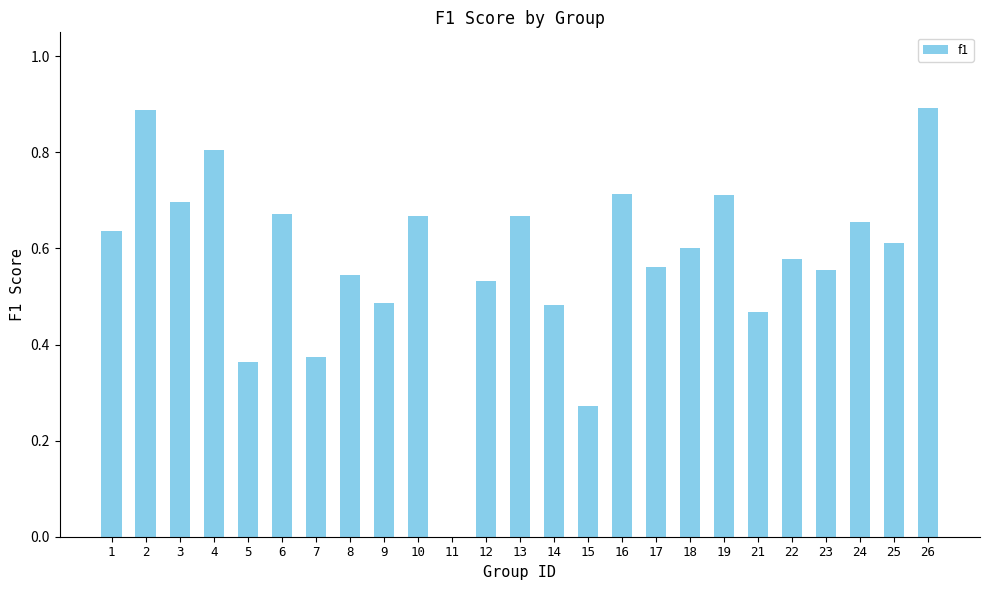

Which has a higher value, 4 or 13?

4